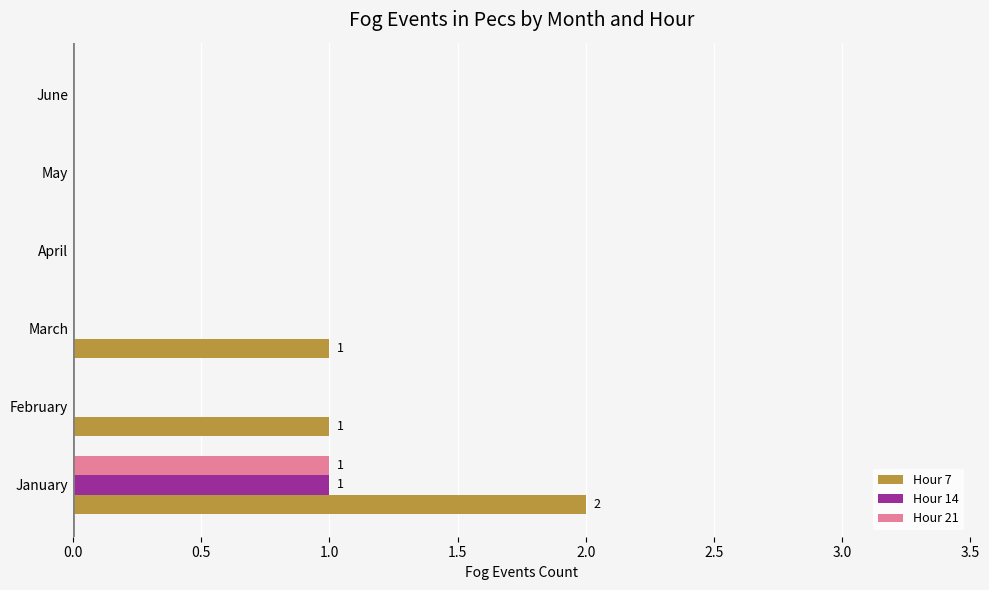

True or false: Hour 7 has a value of -1 at June.

False